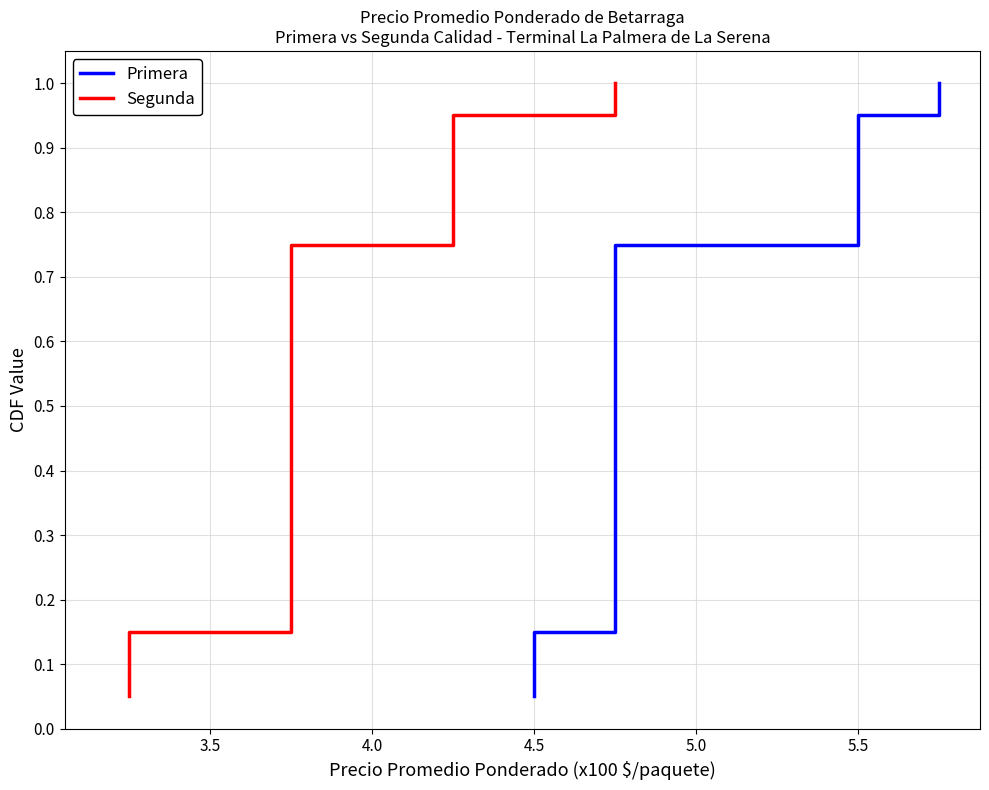

True or false: Segunda has more than 0 interior local peaks.

False